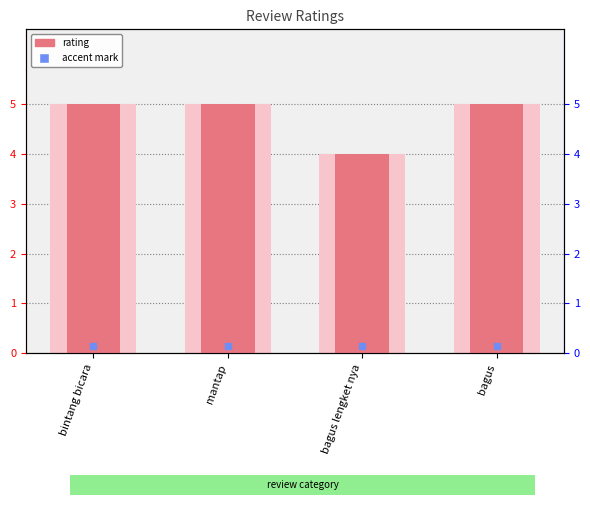

Rank the categories by value from highest to lowest.

bintang bicara, mantap, bagus, bagus lengket nya